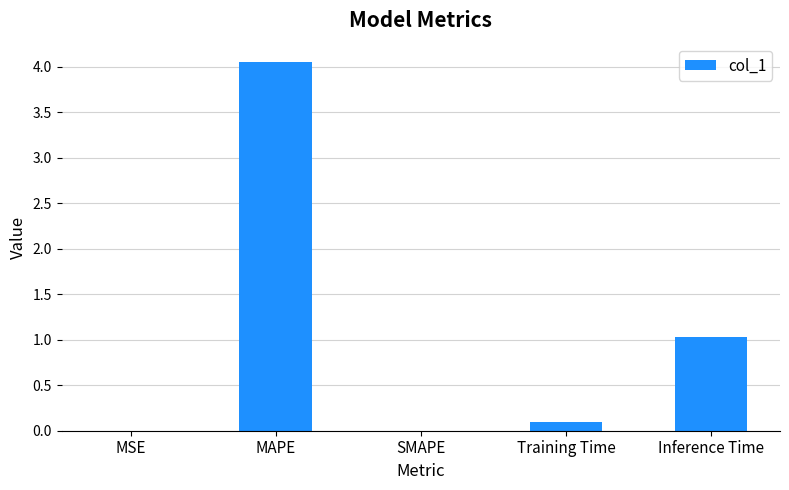

Which has a higher value, MAPE or SMAPE?

MAPE